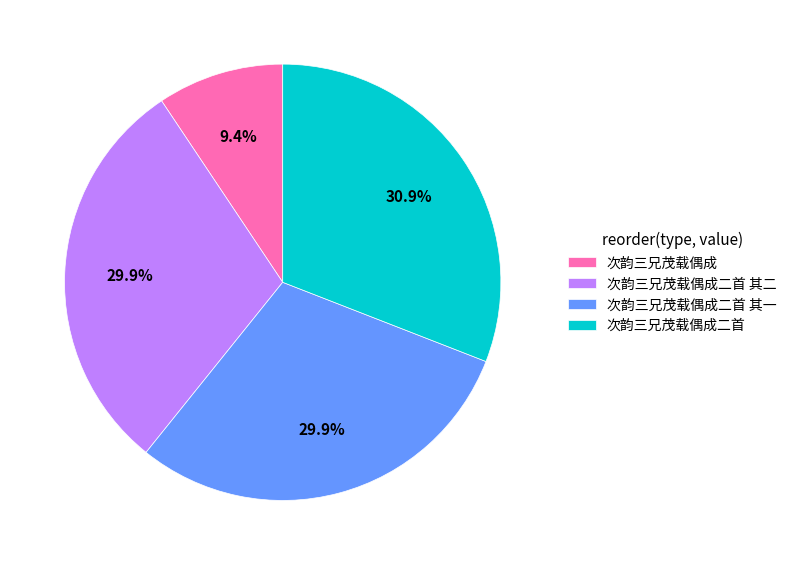

True or false: 次韵三兄茂载偶成二首 accounts for 17% of the total.

False